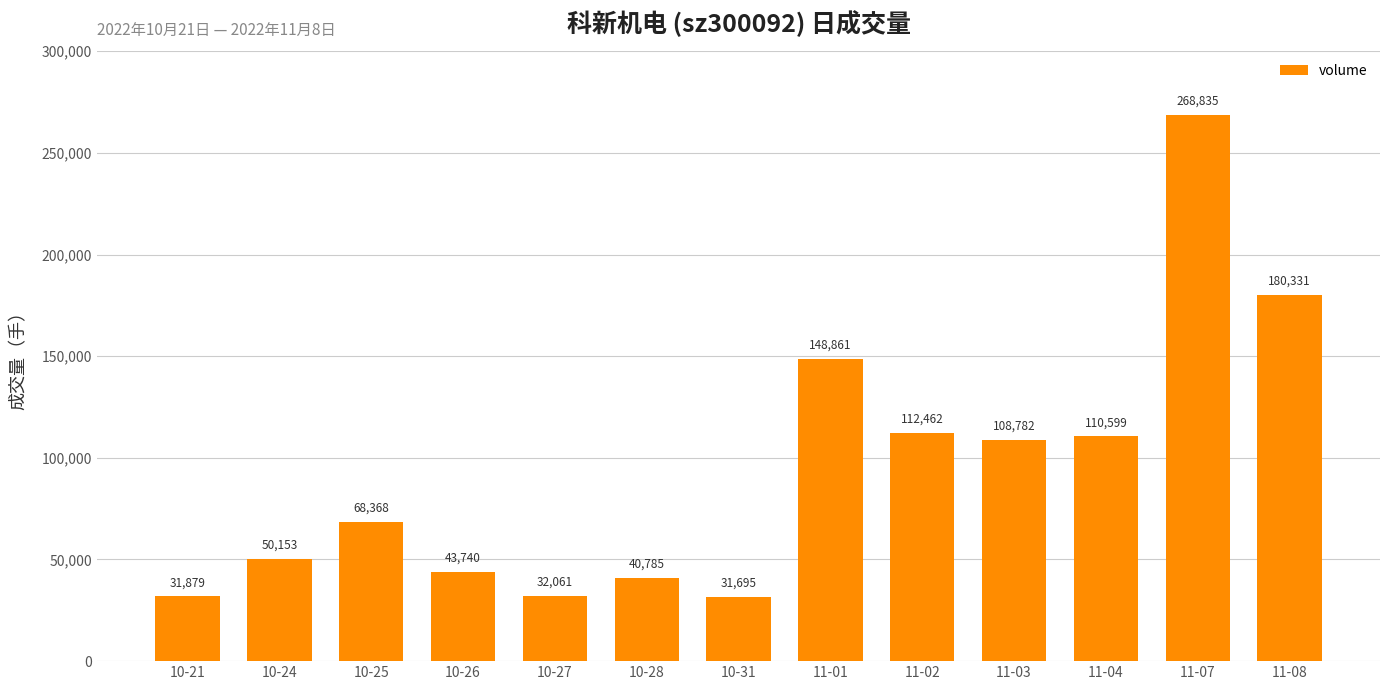

What is the smallest value displayed?

31695